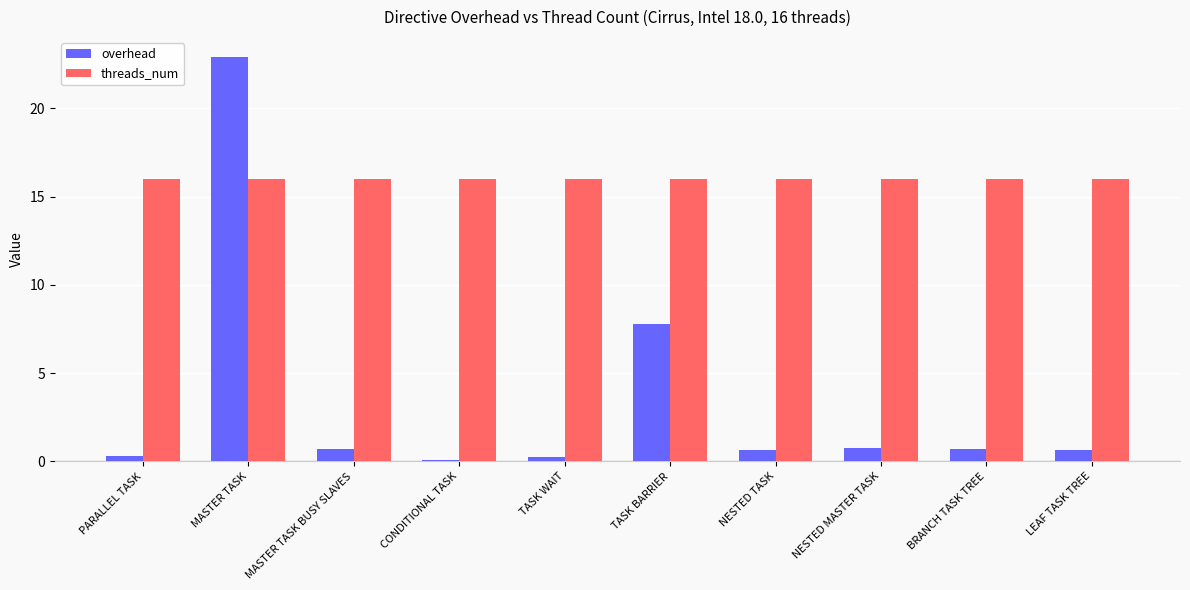

Which series has the largest total across all categories?

threads_num